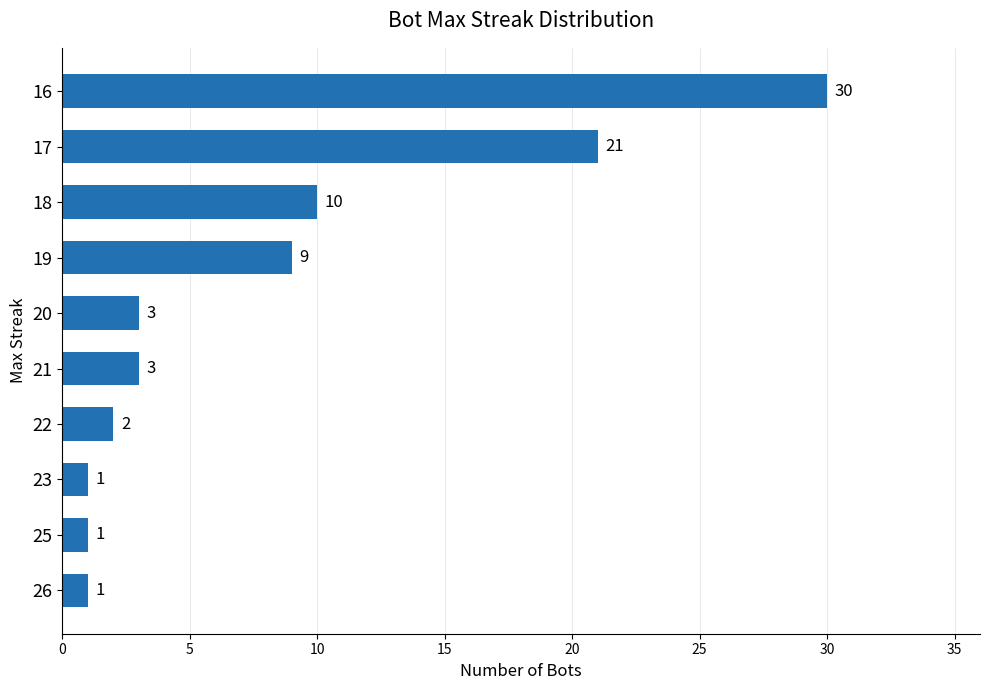

True or false: the data shows 9 at 19.

True